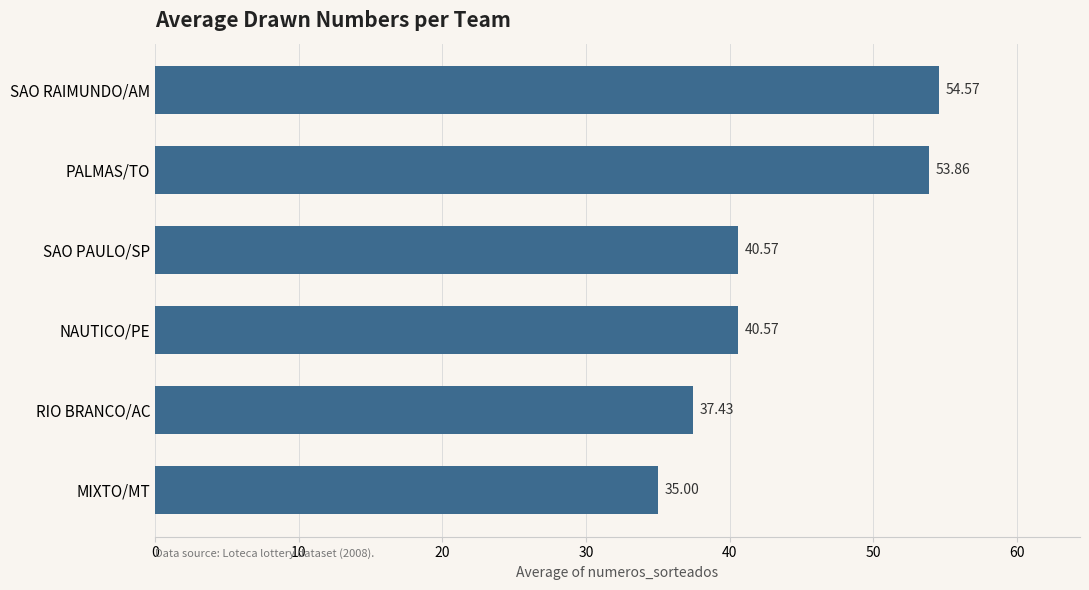

What is the ratio of the value at PALMAS/TO to the value at SAO RAIMUNDO/AM?

1.0